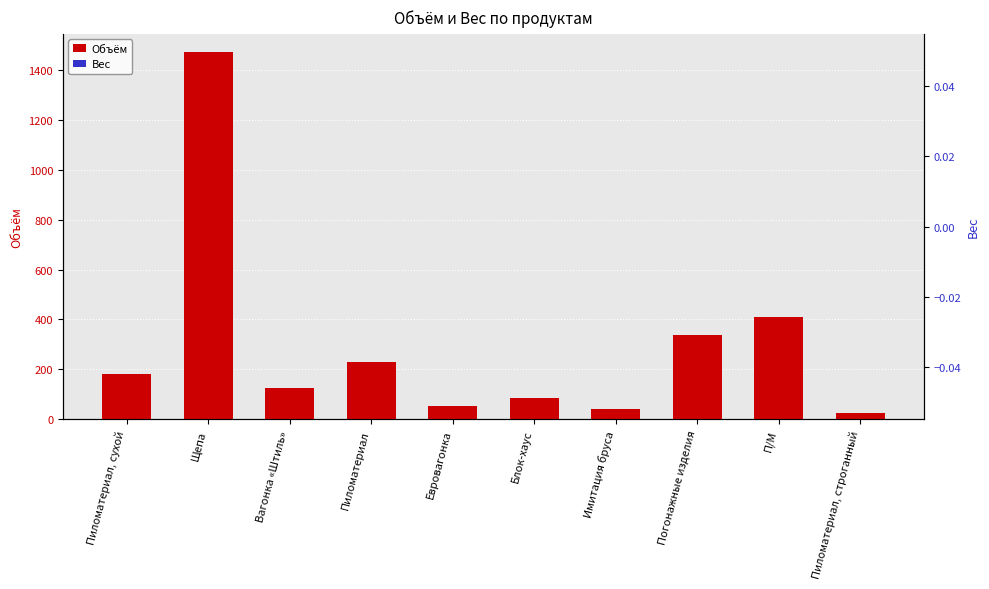

At which label does Вес reach its peak?

Пиломатериал, сухой